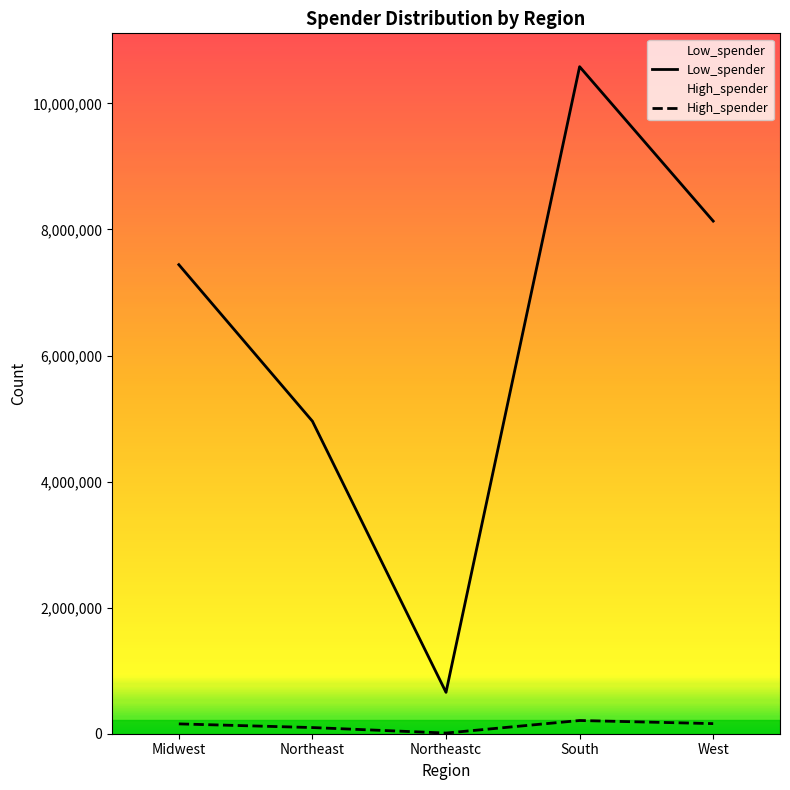

Between Northeastc and South, which series saw the biggest shift?

Low_spender